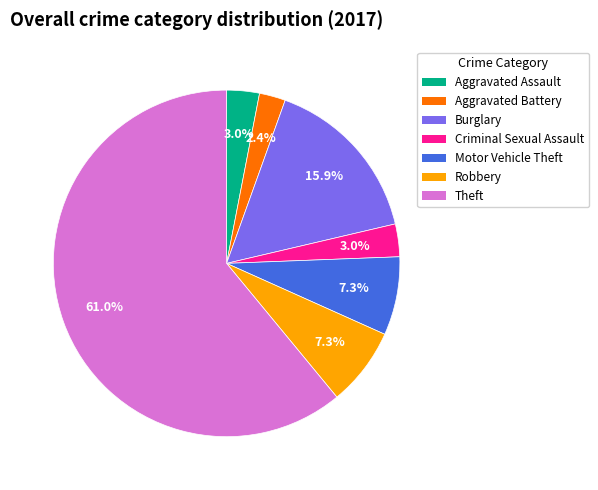

Is the sum of Burglary and Criminal Sexual Assault greater than half?

No